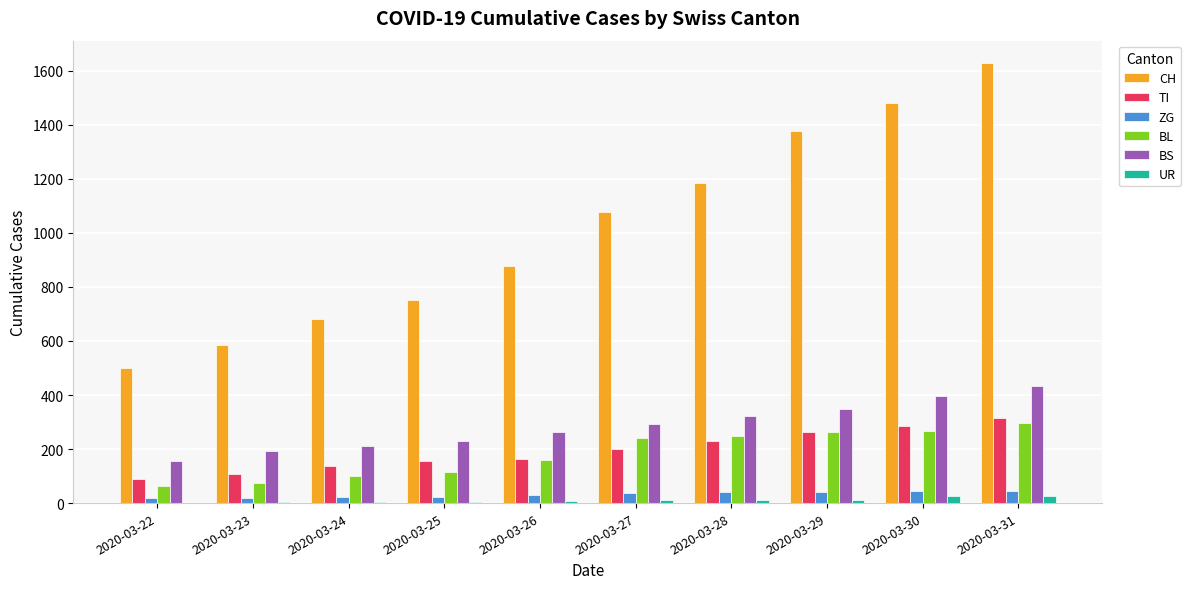

What is the sum of all CH values?

10142